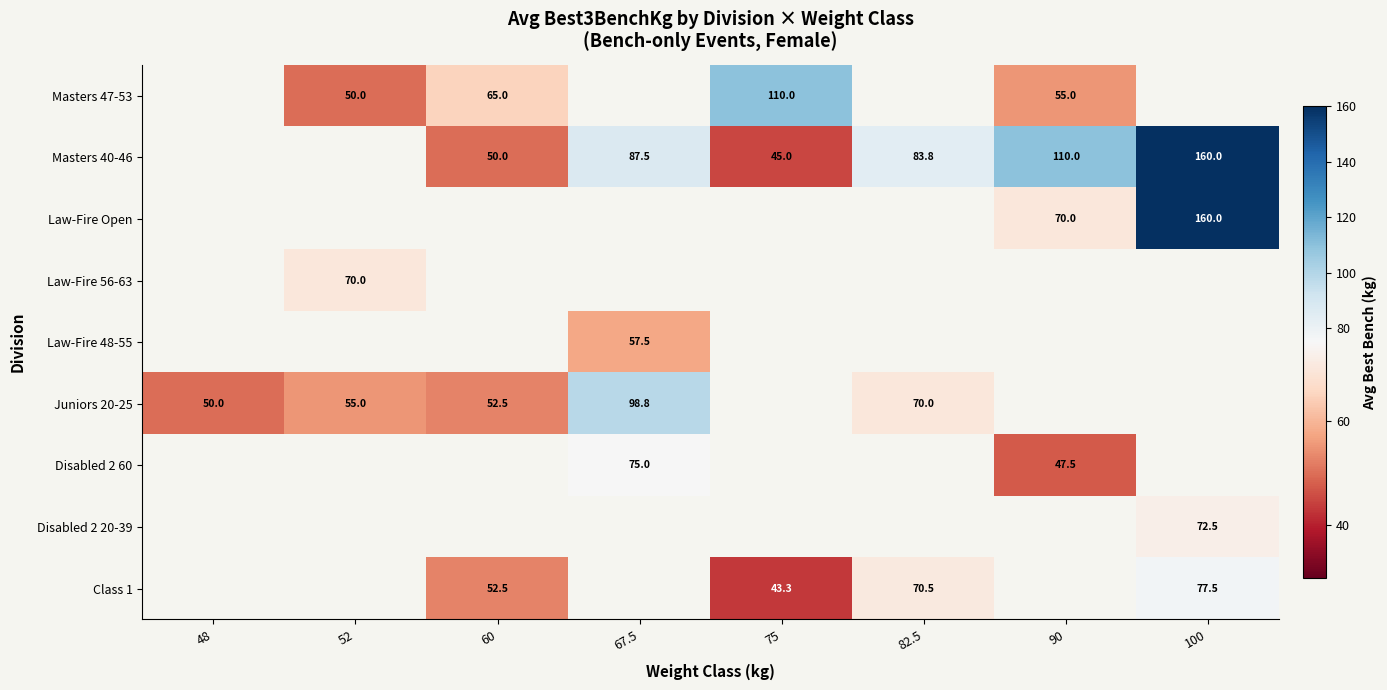

The Disabled 2 20-39 series shows 116.4 at 100. True or false?

False